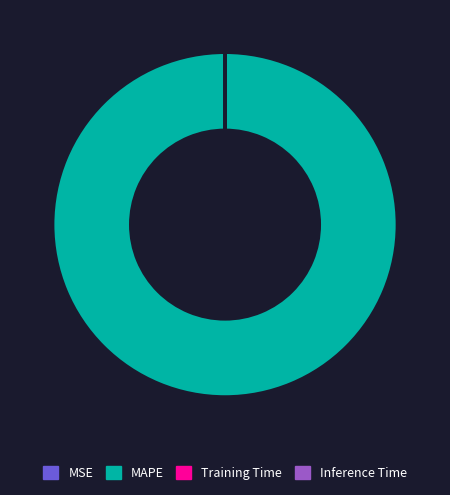

Which slice is the largest?

MAPE